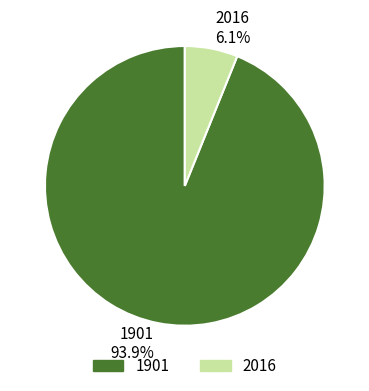

What percentage is the 2016 slice, to the nearest percent?

6%